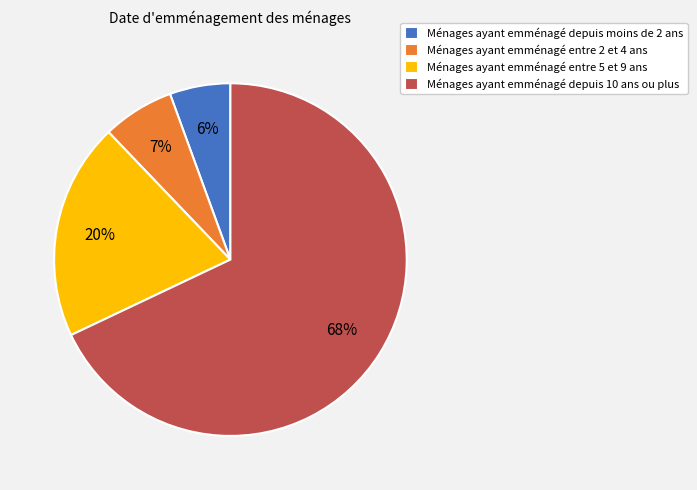

Is there any slice that represents more than half of the pie?

Yes